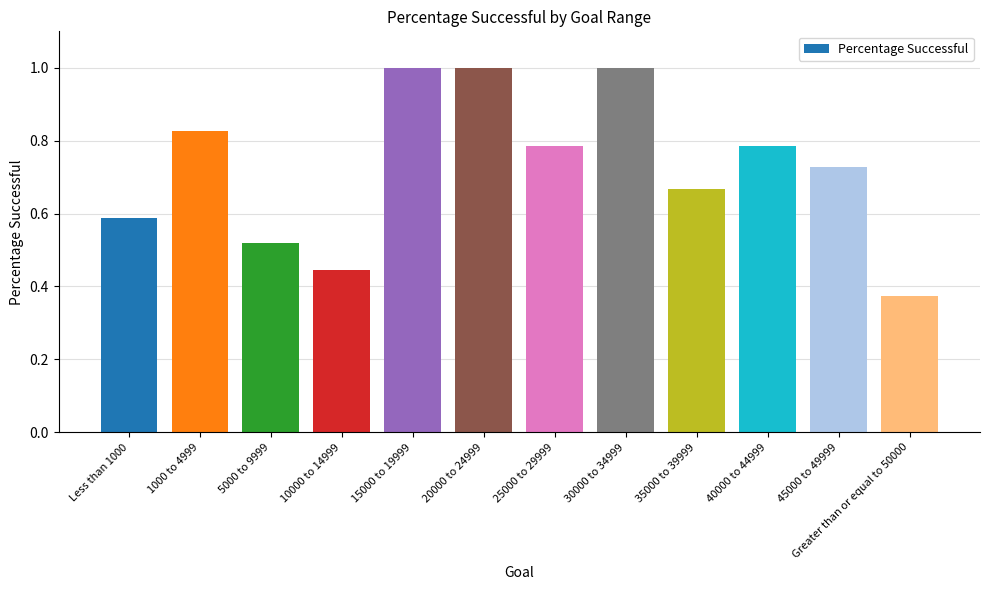

What is the sum of all values?

8.7